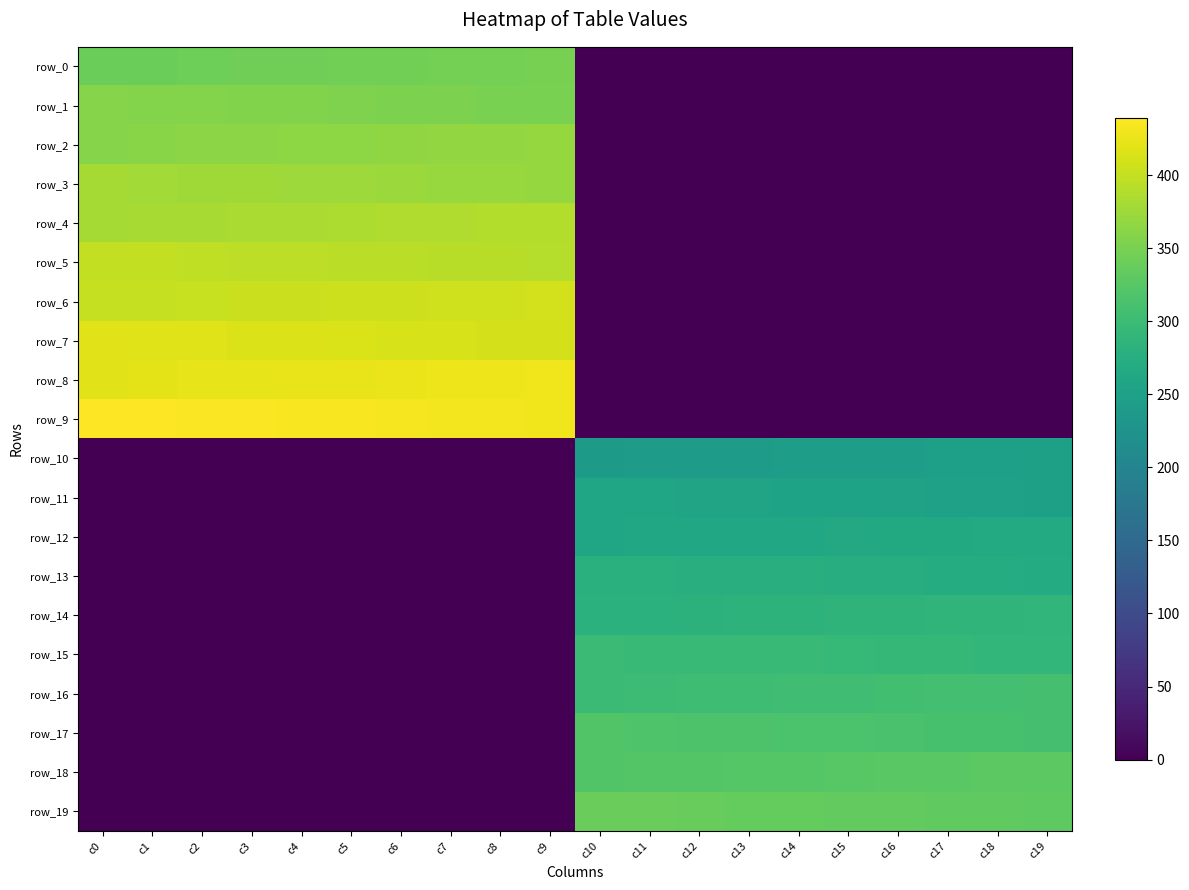

Reading left to right, list all the values displayed in this chart.

row_0: 340.0	341.0	342.0	343.0	344.0	345.0	346.0	347.0	348.0	349.0	0.0	0.0	0.0	0.0	0.0	0.0	0.0	0.0	0.0	0.0
row_1: 359.0	358.0	357.0	356.0	355.0	354.0	353.0	352.0	351.0	350.0	0.0	0.0	0.0	0.0	0.0	0.0	0.0	0.0	0.0	0.0
row_2: 360.0	361.0	362.0	363.0	364.0	365.0	366.0	367.0	368.0	369.0	0.0	0.0	0.0	0.0	0.0	0.0	0.0	0.0	0.0	0.0
row_3: 379.0	378.0	377.0	376.0	375.0	374.0	373.0	372.0	371.0	370.0	0.0	0.0	0.0	0.0	0.0	0.0	0.0	0.0	0.0	0.0
row_4: 380.0	381.0	382.0	383.0	384.0	385.0	386.0	387.0	388.0	389.0	0.0	0.0	0.0	0.0	0.0	0.0	0.0	0.0	0.0	0.0
row_5: 399.0	398.0	397.0	396.0	395.0	394.0	393.0	392.0	391.0	390.0	0.0	0.0	0.0	0.0	0.0	0.0	0.0	0.0	0.0	0.0
row_6: 400.0	401.0	402.0	403.0	404.0	405.0	406.0	407.0	408.0	409.0	0.0	0.0	0.0	0.0	0.0	0.0	0.0	0.0	0.0	0.0
row_7: 419.0	418.0	417.0	416.0	415.0	414.0	413.0	412.0	411.0	410.0	0.0	0.0	0.0	0.0	0.0	0.0	0.0	0.0	0.0	0.0
row_8: 420.0	421.0	422.0	423.0	424.0	425.0	426.0	427.0	428.0	429.0	0.0	0.0	0.0	0.0	0.0	0.0	0.0	0.0	0.0	0.0
row_9: 439.0	438.0	437.0	436.0	435.0	434.0	433.0	432.0	431.0	430.0	0.0	0.0	0.0	0.0	0.0	0.0	0.0	0.0	0.0	0.0
row_10: 0.0	0.0	0.0	0.0	0.0	0.0	0.0	0.0	0.0	0.0	240.0	241.0	242.0	243.0	244.0	245.0	246.0	247.0	248.0	249.0
row_11: 0.0	0.0	0.0	0.0	0.0	0.0	0.0	0.0	0.0	0.0	259.0	258.0	257.0	256.0	255.0	254.0	253.0	252.0	251.0	250.0
row_12: 0.0	0.0	0.0	0.0	0.0	0.0	0.0	0.0	0.0	0.0	260.0	261.0	262.0	263.0	264.0	265.0	266.0	267.0	268.0	269.0
row_13: 0.0	0.0	0.0	0.0	0.0	0.0	0.0	0.0	0.0	0.0	279.0	278.0	277.0	276.0	275.0	274.0	273.0	272.0	271.0	270.0
row_14: 0.0	0.0	0.0	0.0	0.0	0.0	0.0	0.0	0.0	0.0	280.0	281.0	282.0	283.0	284.0	285.0	286.0	287.0	288.0	289.0
row_15: 0.0	0.0	0.0	0.0	0.0	0.0	0.0	0.0	0.0	0.0	299.0	298.0	297.0	296.0	295.0	294.0	293.0	292.0	291.0	290.0
row_16: 0.0	0.0	0.0	0.0	0.0	0.0	0.0	0.0	0.0	0.0	300.0	301.0	302.0	303.0	304.0	305.0	306.0	307.0	308.0	309.0
row_17: 0.0	0.0	0.0	0.0	0.0	0.0	0.0	0.0	0.0	0.0	319.0	318.0	317.0	316.0	315.0	314.0	313.0	312.0	311.0	310.0
row_18: 0.0	0.0	0.0	0.0	0.0	0.0	0.0	0.0	0.0	0.0	320.0	321.0	322.0	323.0	324.0	325.0	326.0	327.0	328.0	329.0
row_19: 0.0	0.0	0.0	0.0	0.0	0.0	0.0	0.0	0.0	0.0	339.0	338.0	337.0	336.0	335.0	334.0	333.0	332.0	331.0	330.0